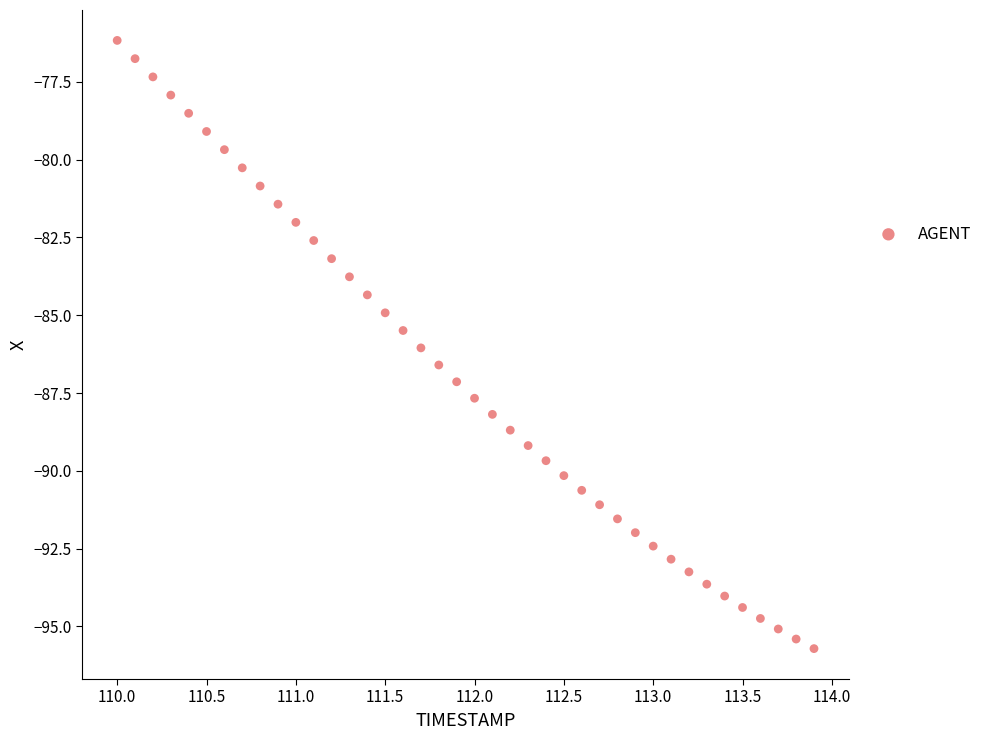

What is the range of Y values (max minus min)?

19.6